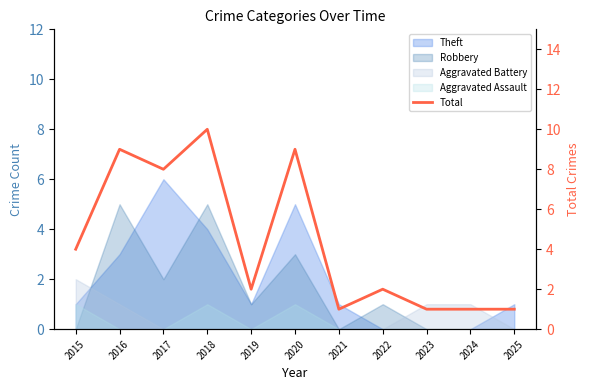

At which label is the value closest to 5?

2015